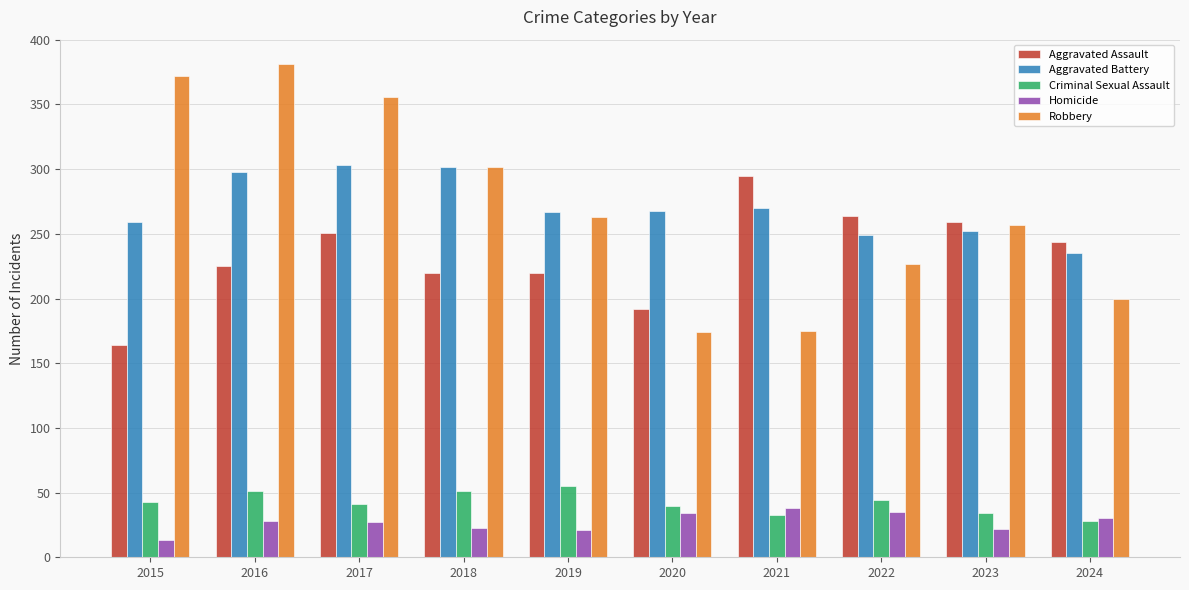

What is the minimum value shown in the chart?

13